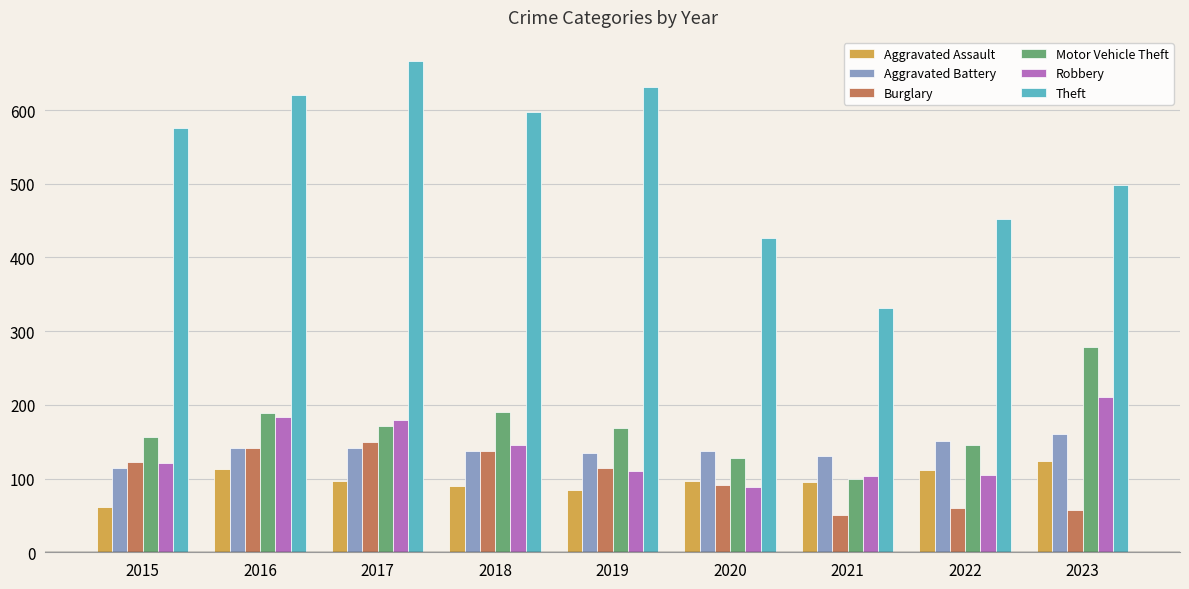

What is the approximate value of Theft at 2022, to the nearest 5?

450